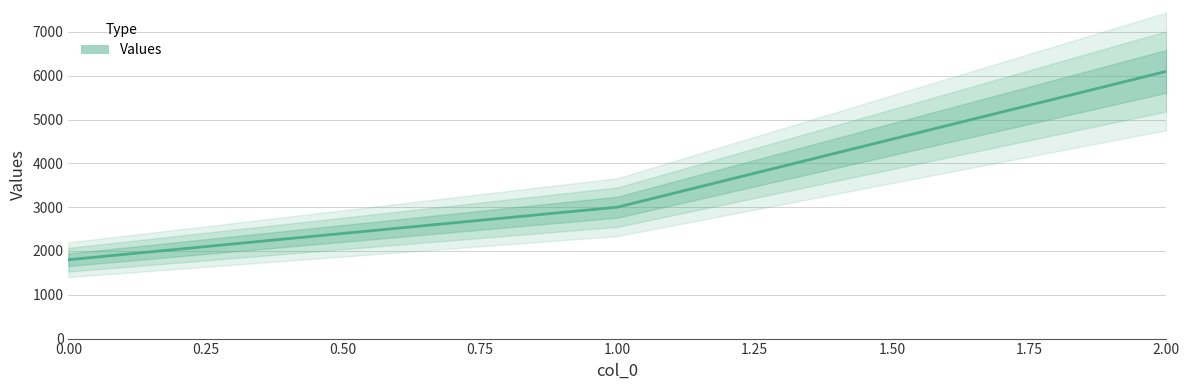

What is the greatest value displayed?

6100